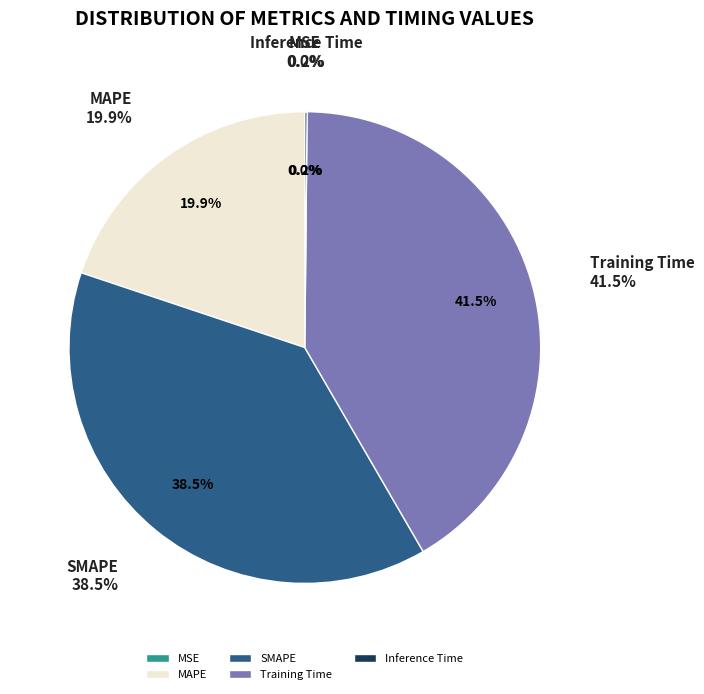

Which category has the biggest portion of the pie?

Training Time